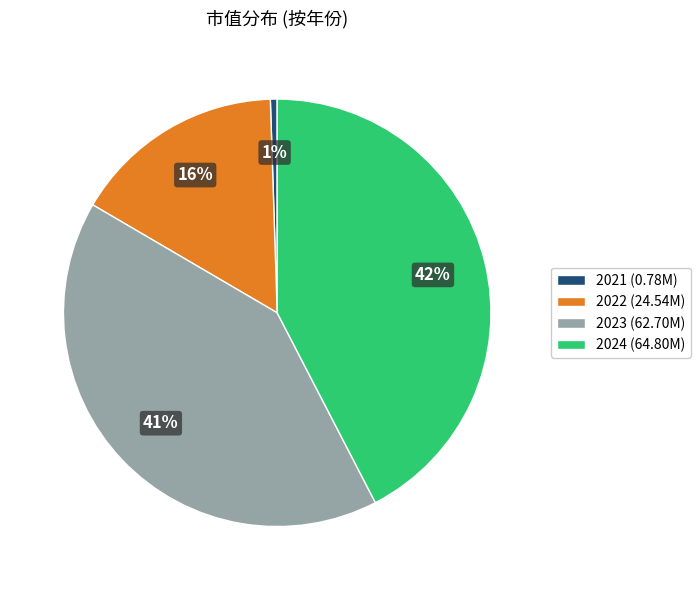

Which has a higher value, 2023 (62.70M) or 2021 (0.78M)?

2023 (62.70M)